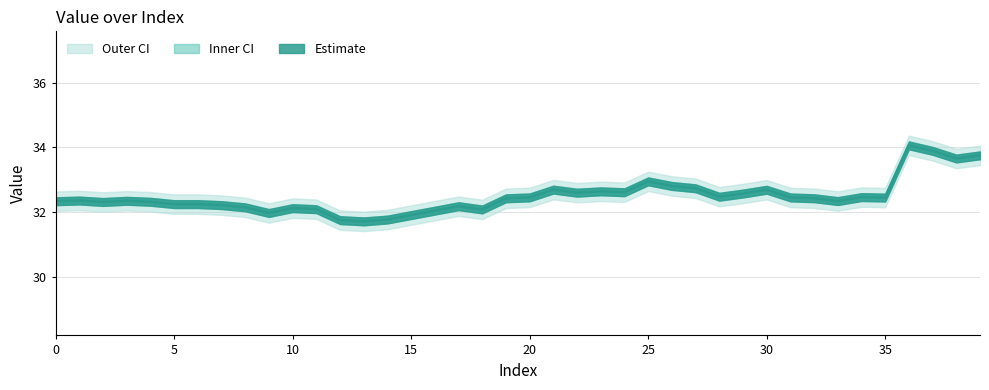

Does the chart have visible grid lines?

Yes